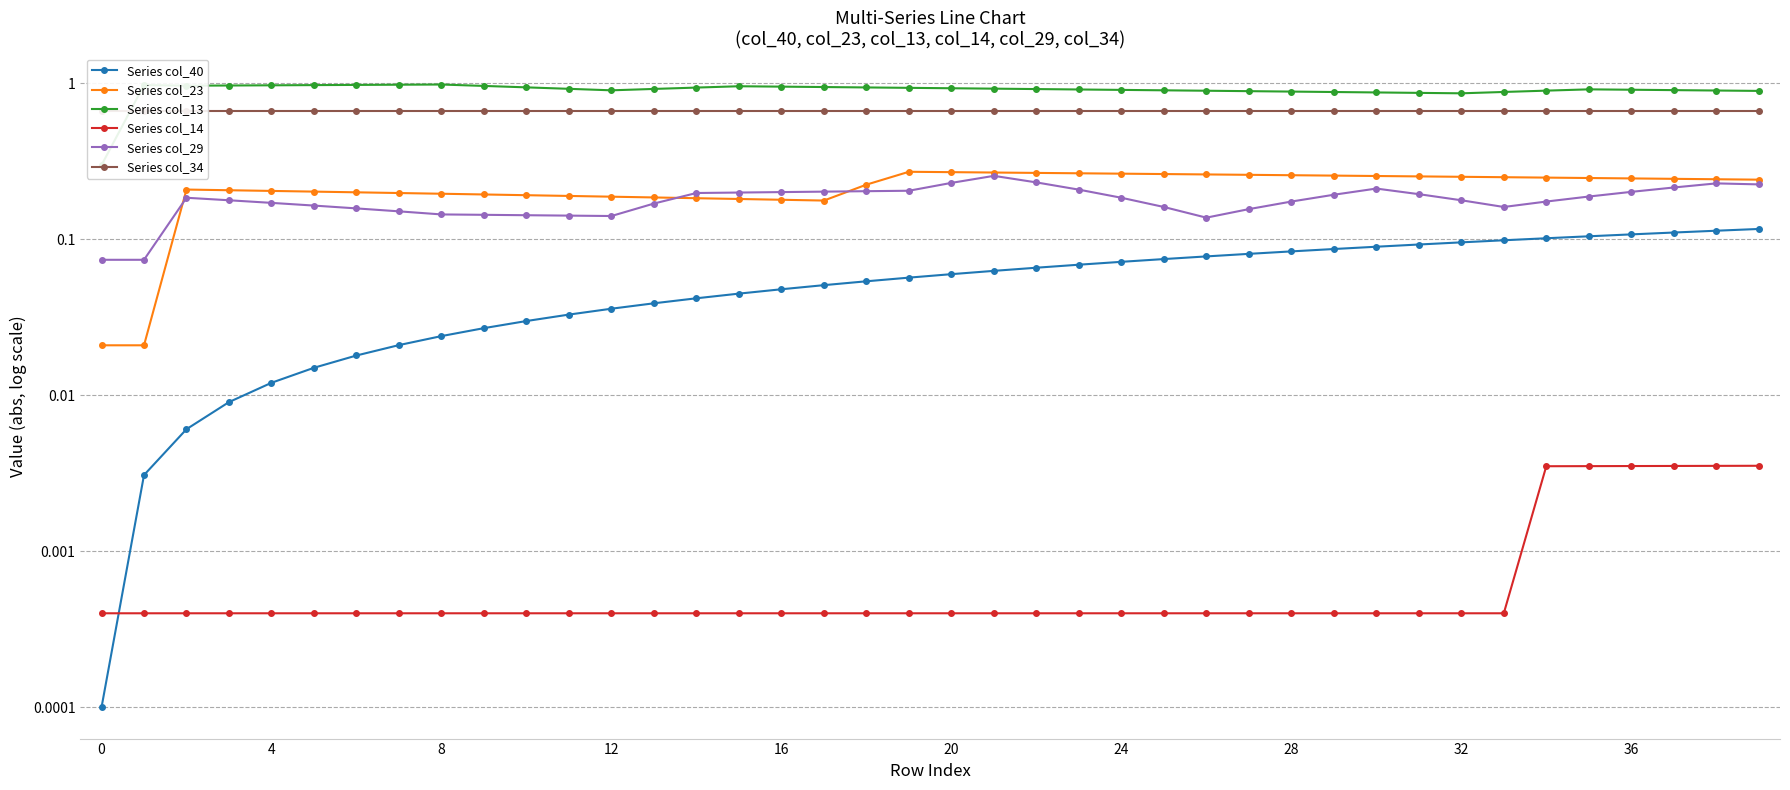

Count the number of categories in the chart.

40